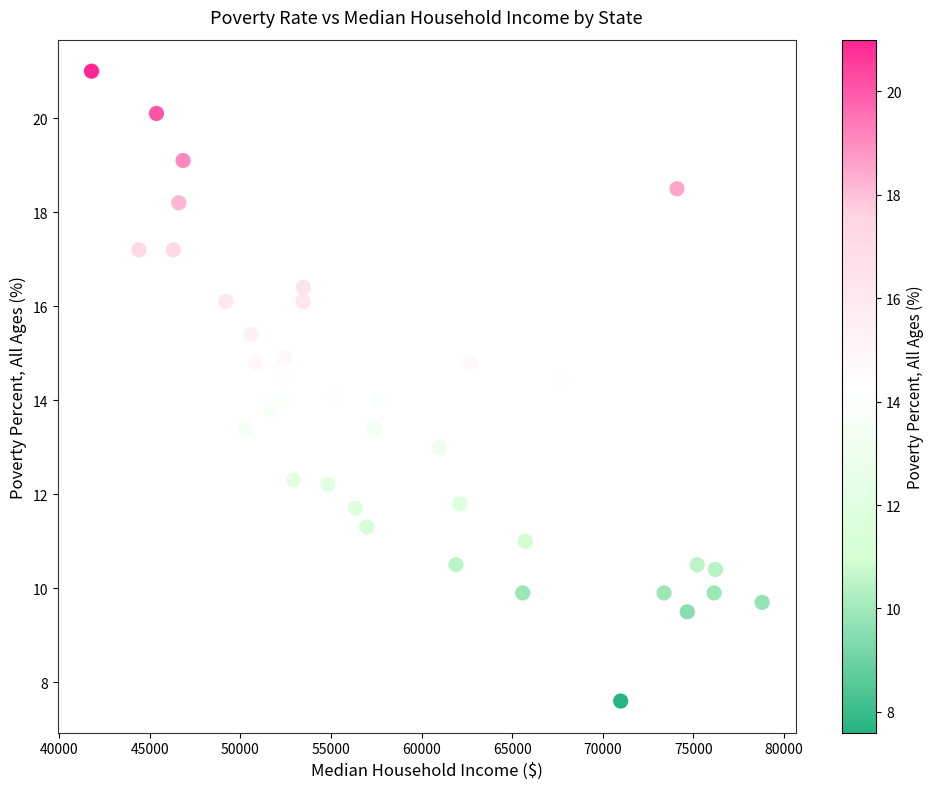

What is the range of Y values (max minus min)?

13.4